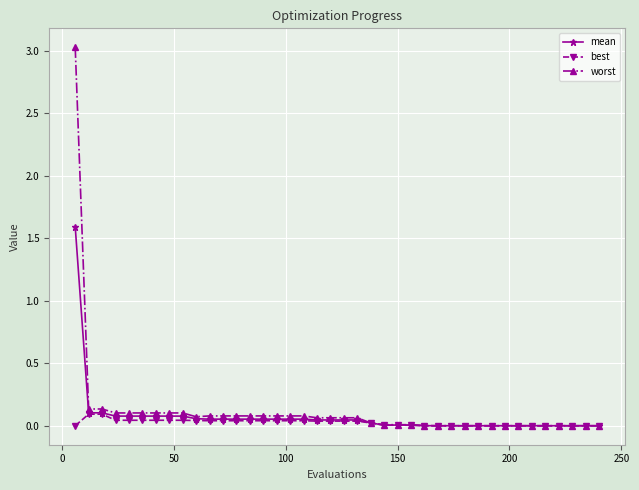

Rank the series by their maximum value, from lowest to highest.

best, mean, worst